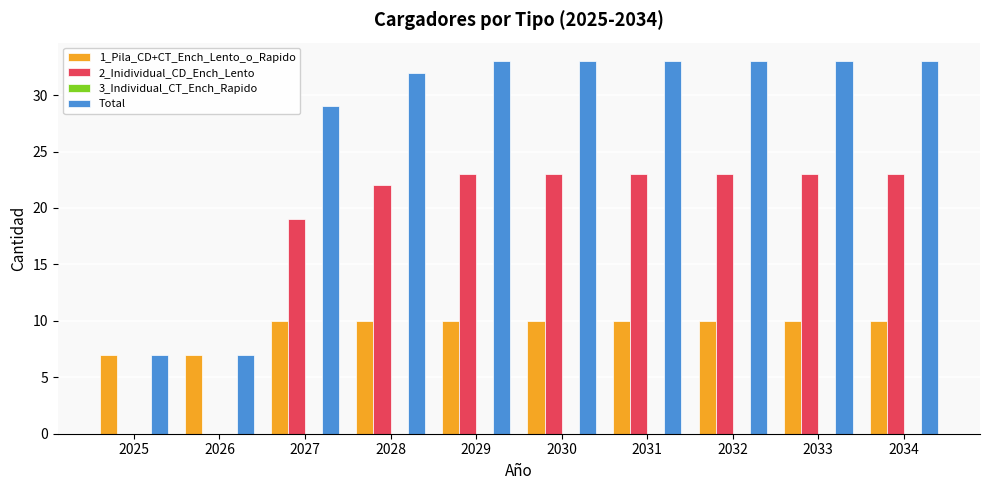

Is it true that 2_Inidividual_CD_Ench_Lento equals 34 at 2031?

False